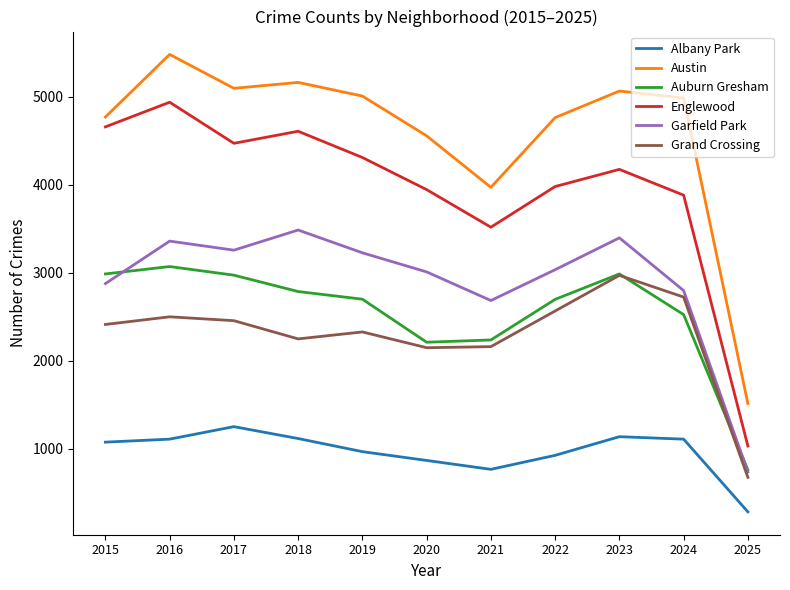

Which label corresponds to the largest value in the chart?

2016